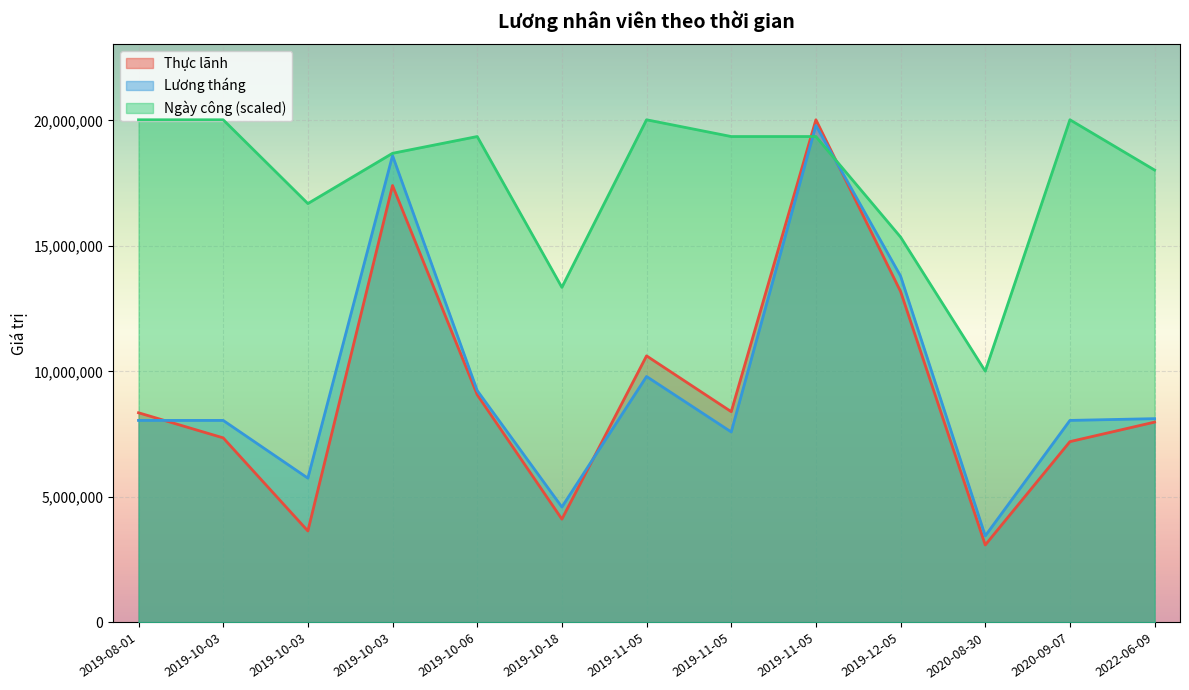

What is the maximum value shown in the chart?

20026000.0